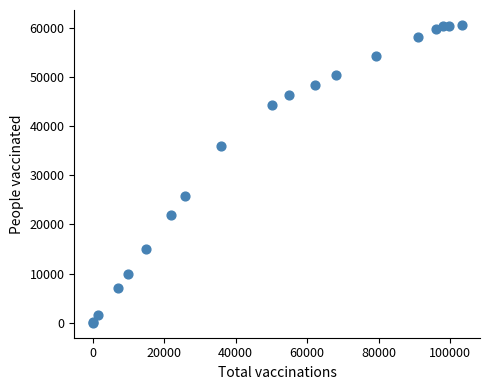

What Y value in the scatter plot is closest to 30289?

25692